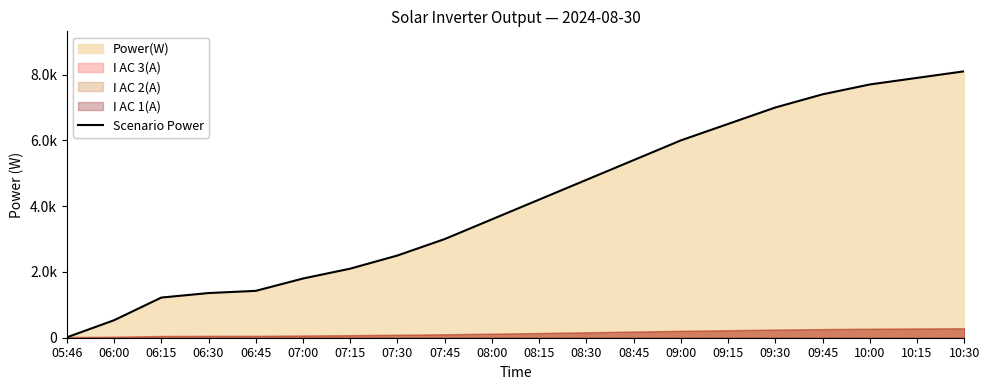

Between 06:00 and 06:15, which is larger?

06:15